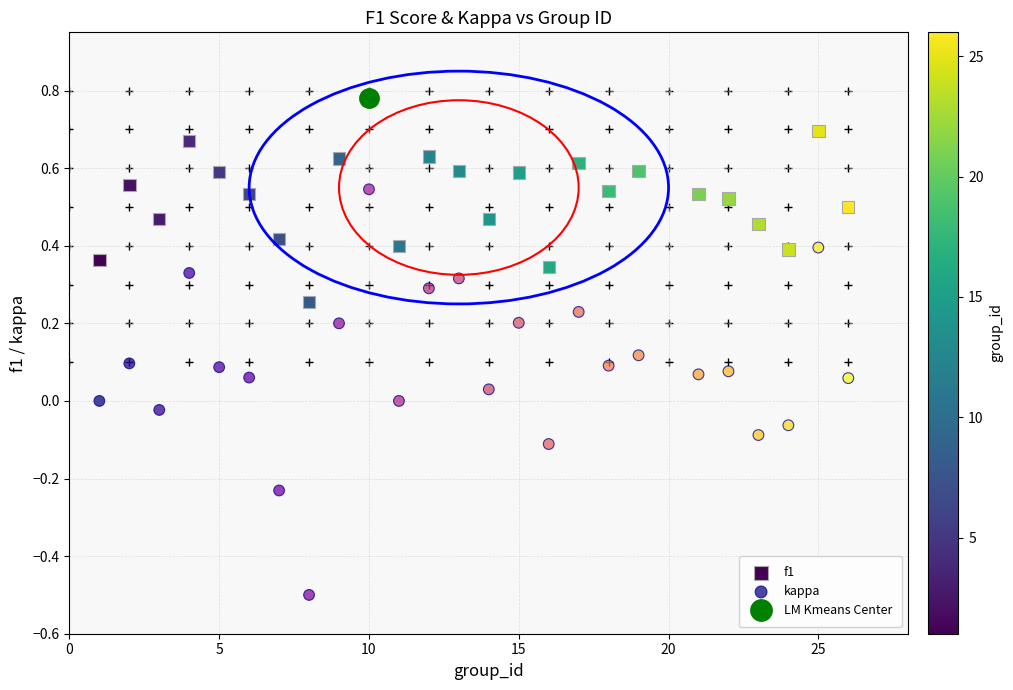

What is the X range (max minus min) for the scatter plot?

25.0